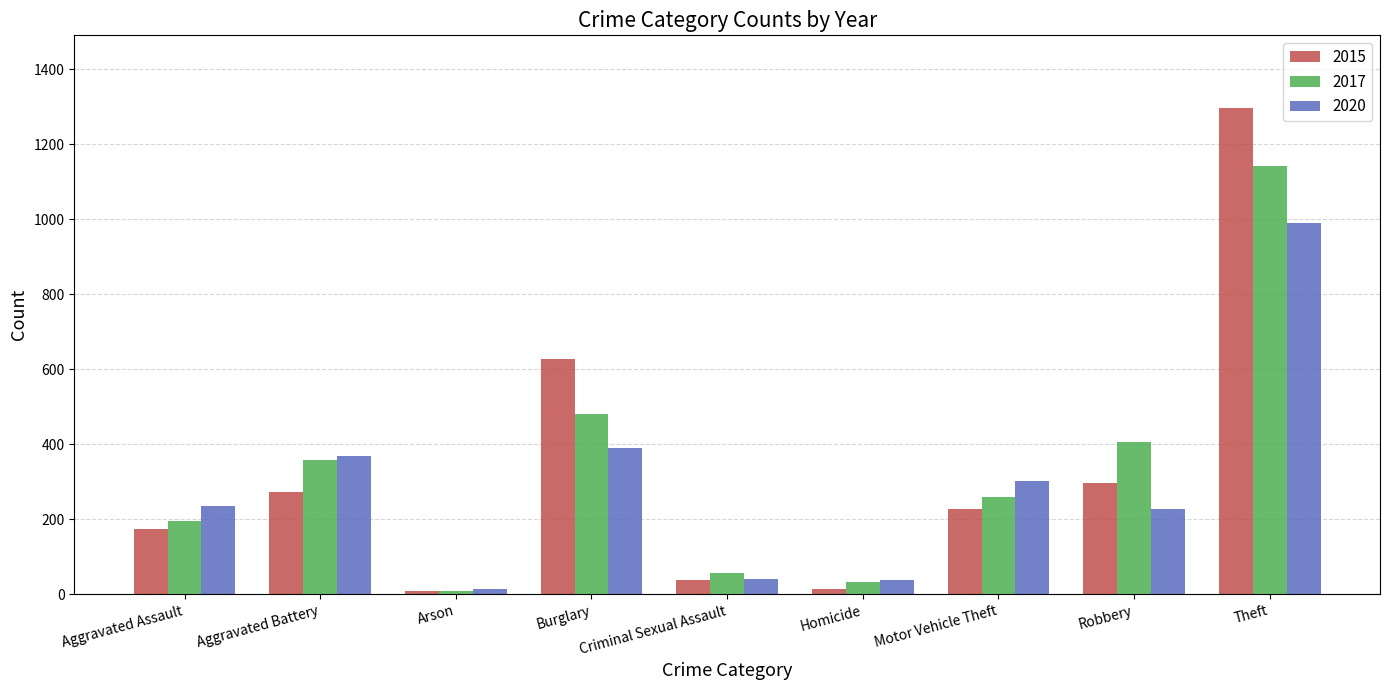

What is the total value across all series at Burglary?

1499